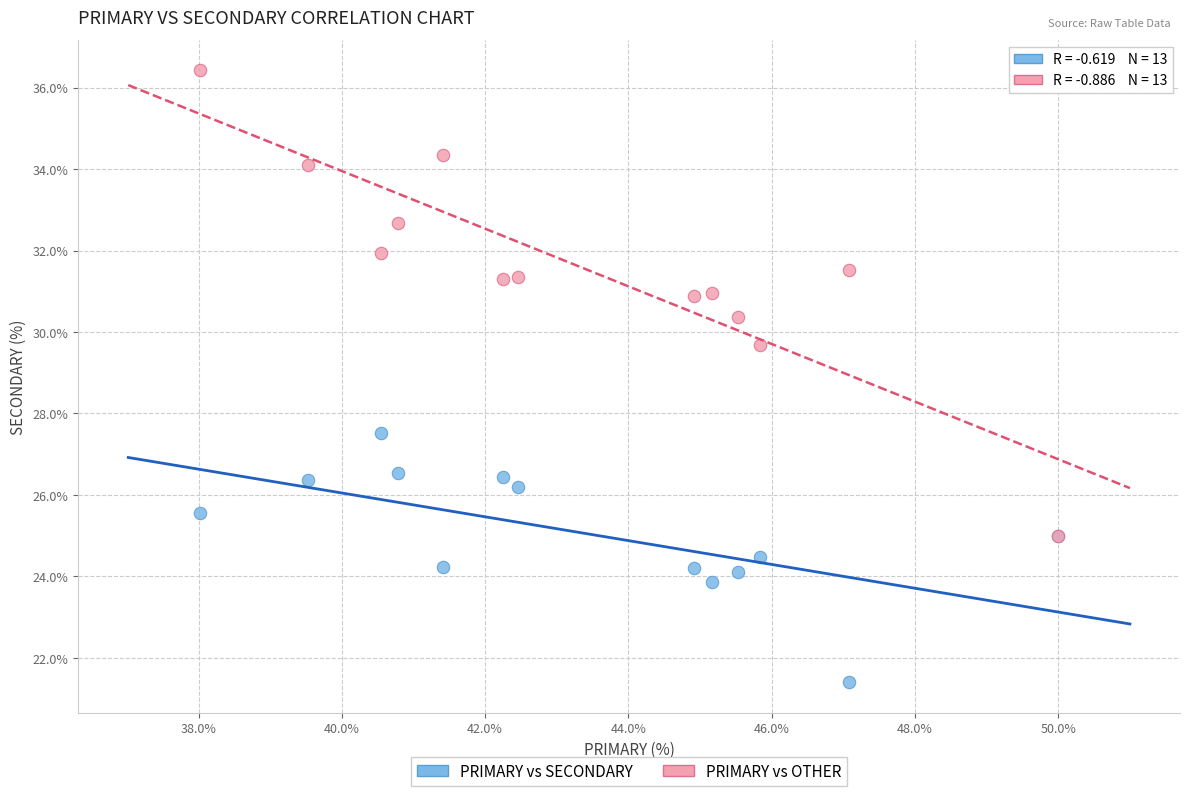

Across all series, what Y value is closest to 28?

27.5